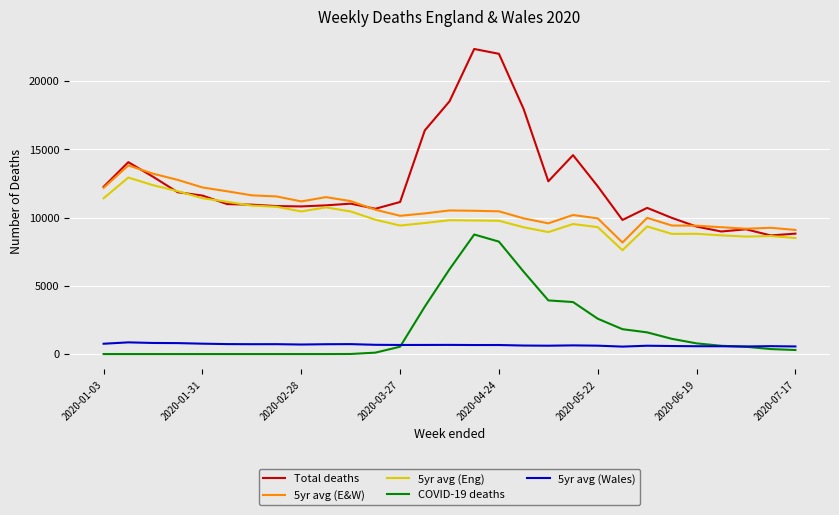

True or false: 5yr avg (Eng) and COVID-19 deaths intersect in this chart.

False